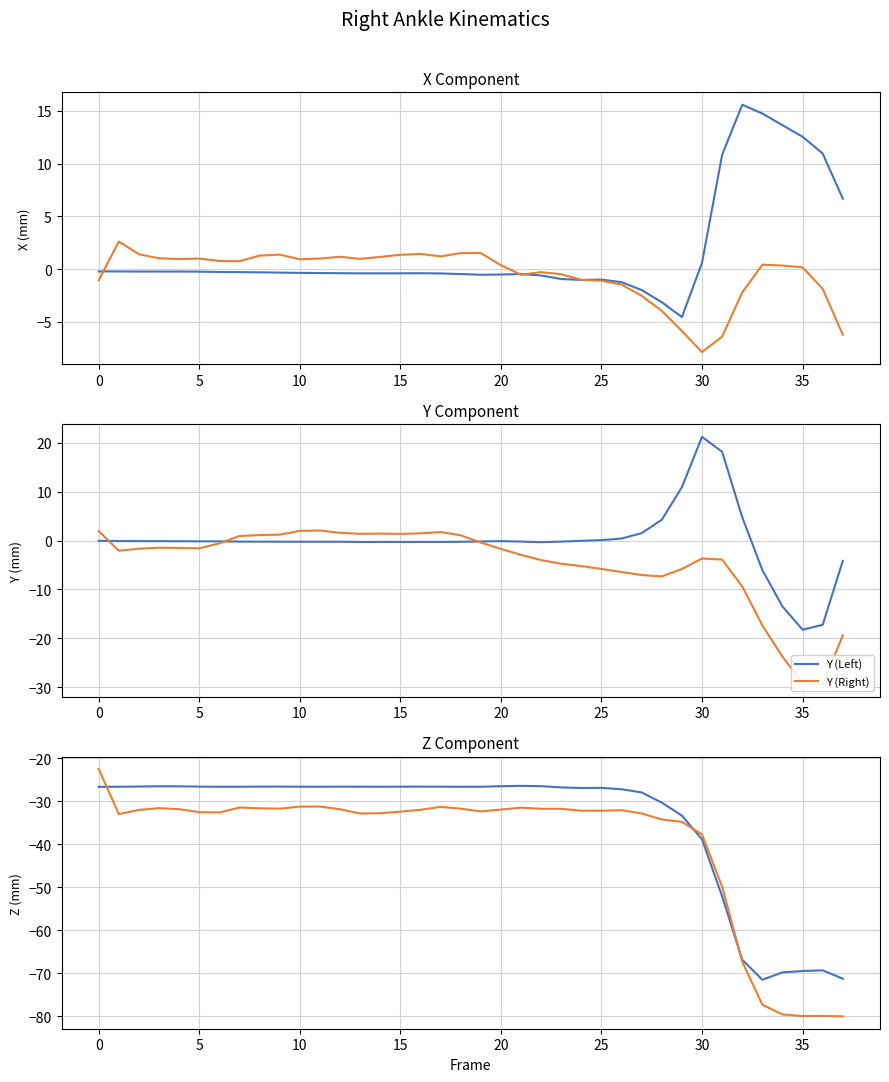

What is the total value across all series at 16?

-56.4